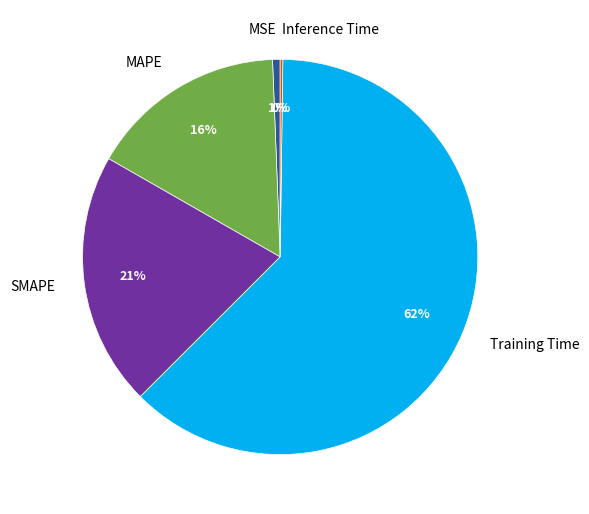

True or false: SMAPE accounts for 27% of the total.

False